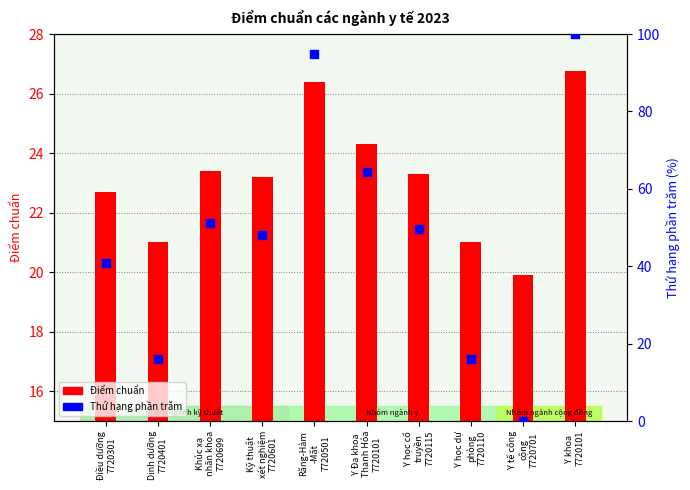

What are all the series names shown in the legend?

Điểm chuẩn, Thứ hạng phần trăm